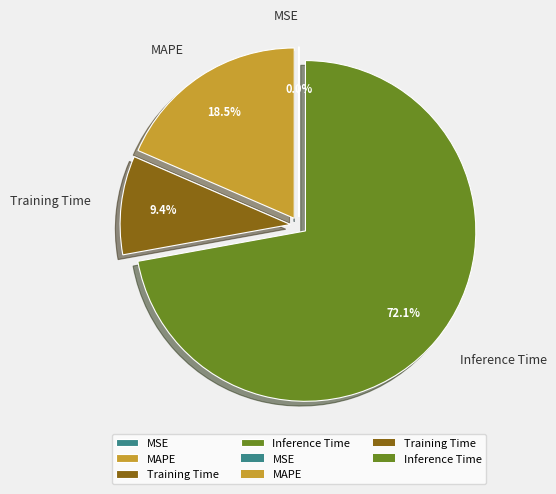

Which slice is the largest?

Inference Time